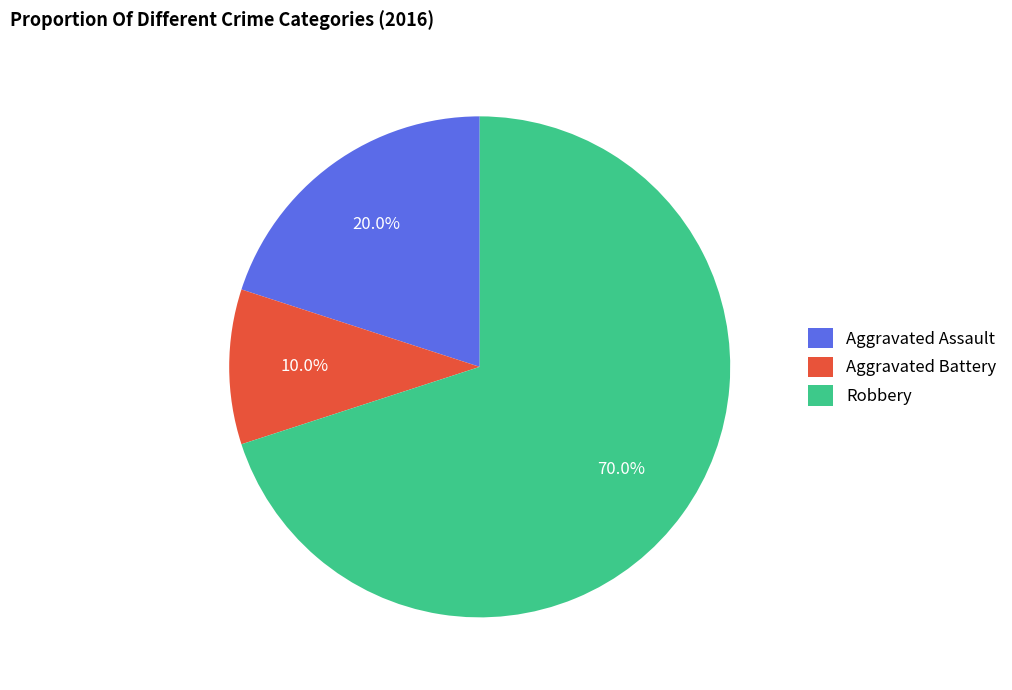

What percentage is NOT represented by Aggravated Battery?

90.0%